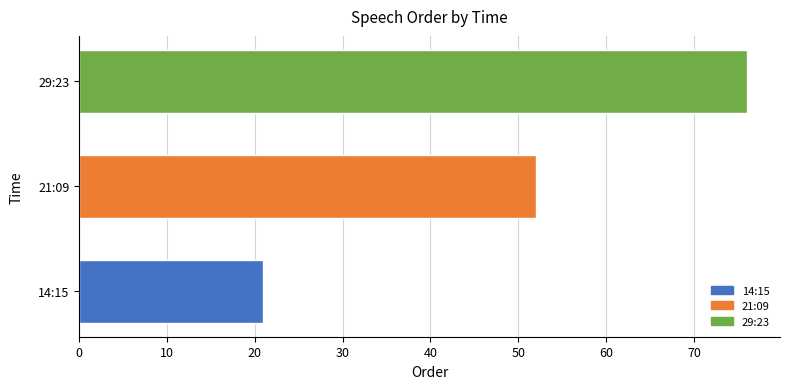

What is the value of the 1st bar from the left?

21